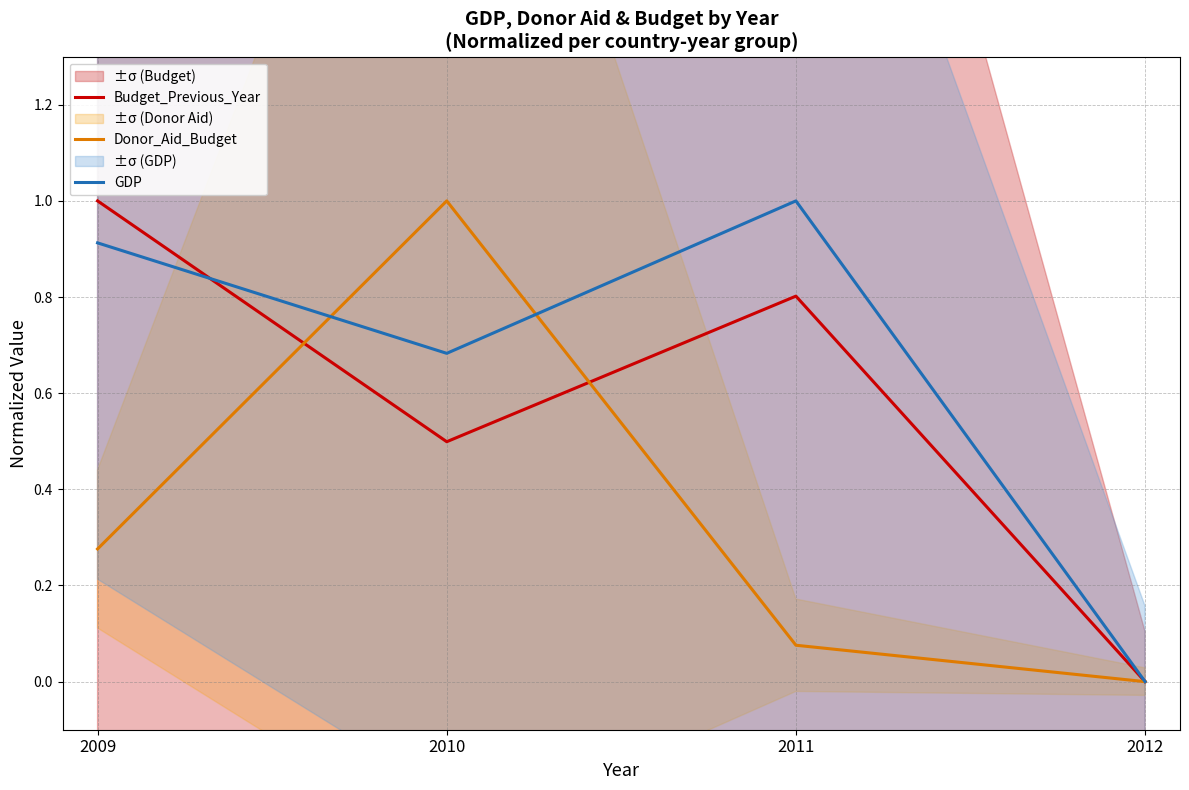

Which series ends up on top after the final intersection of Budget_Previous_Year and Donor_Aid_Budget?

Budget_Previous_Year